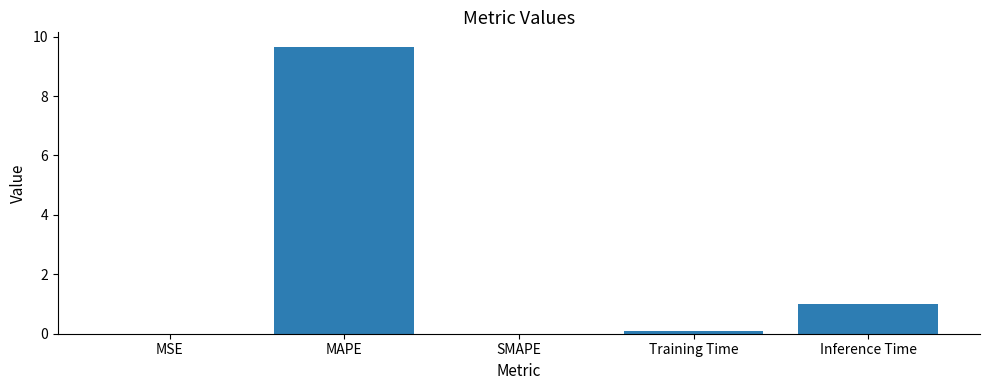

What is the sum of all values?

10.7